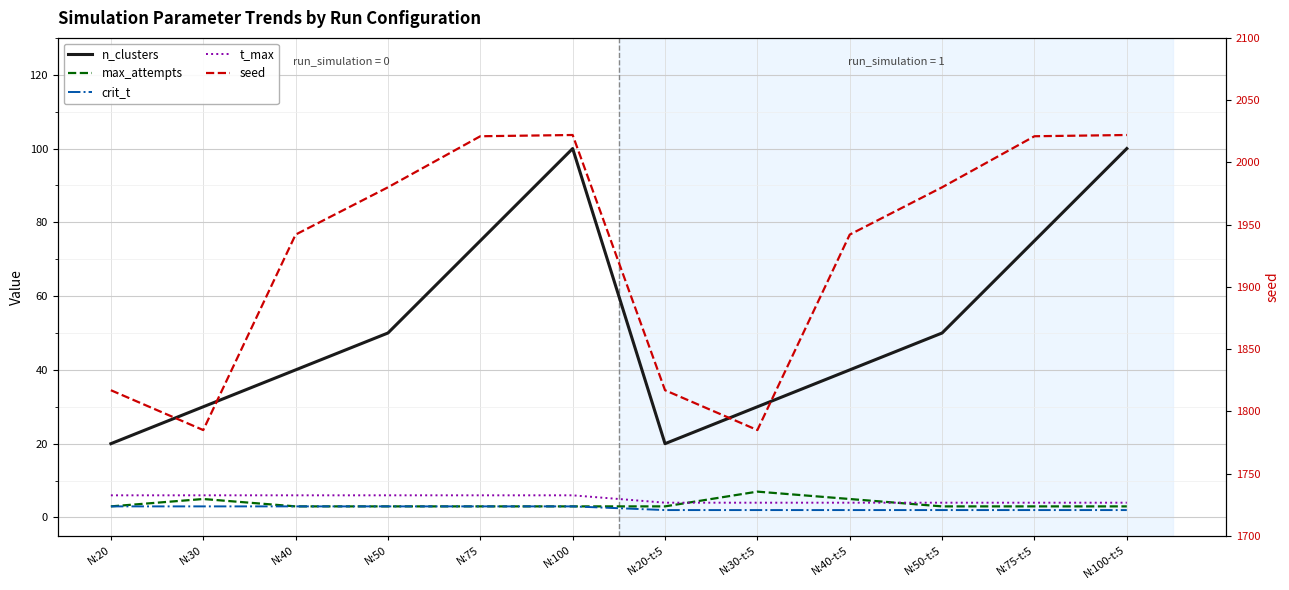

What is the value of the t_max point at the 5th from the left?

6